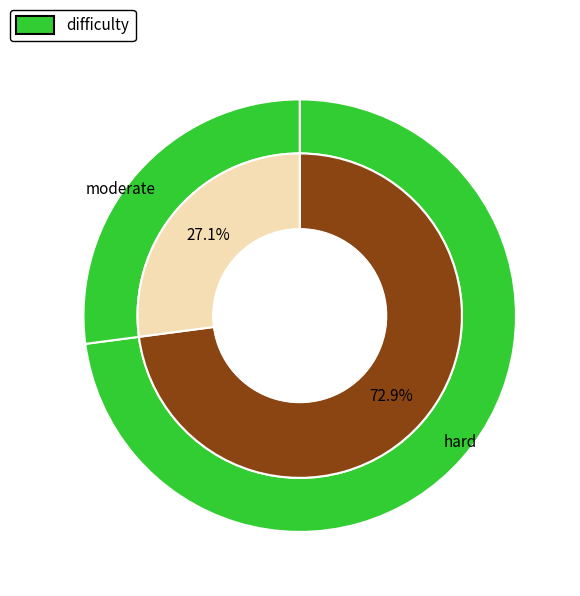

Count the number of slices in the pie.

2